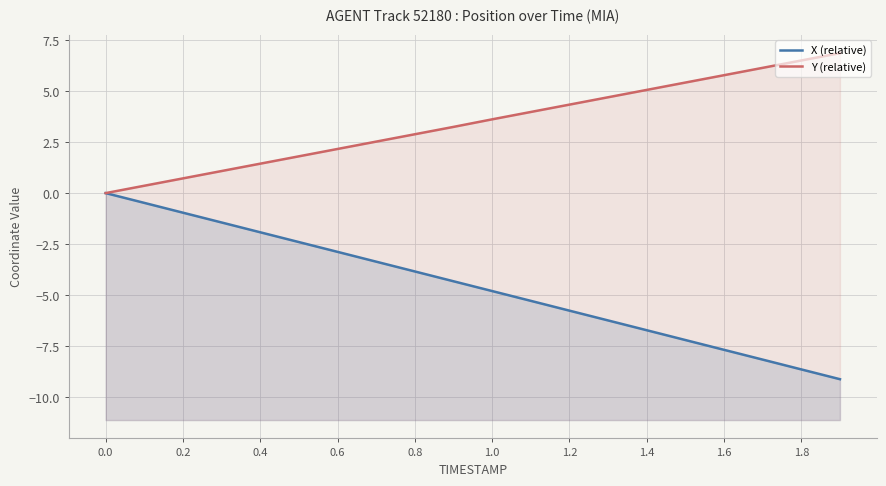

True or false: Y (relative) and X (relative) intersect in this chart.

False